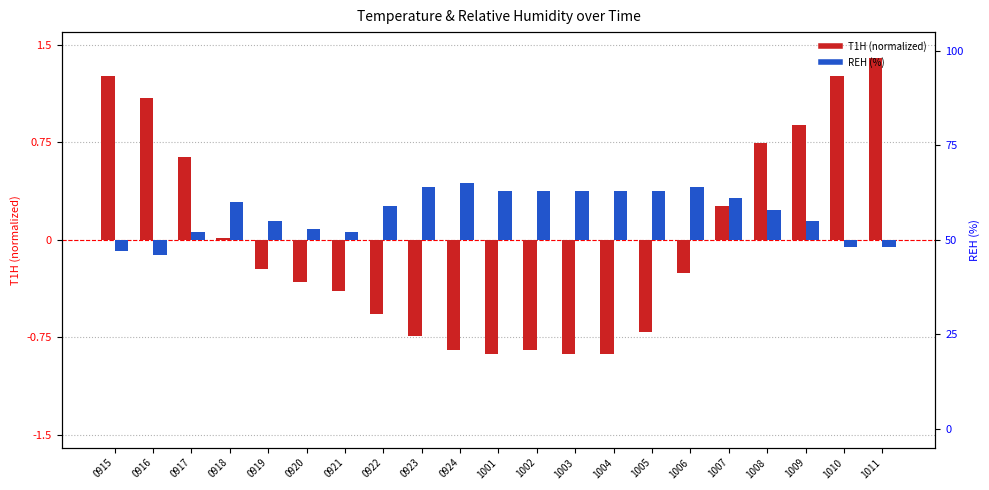

At which category does the chart reach its peak across all series?

0924